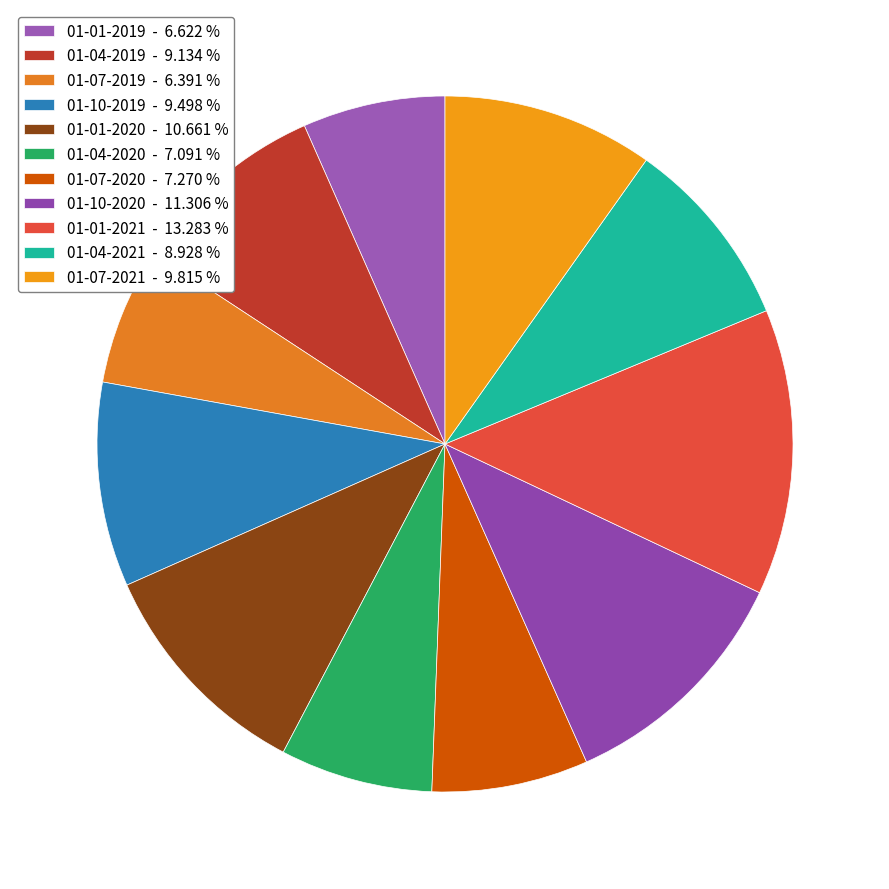

How many segments does this pie chart have?

11